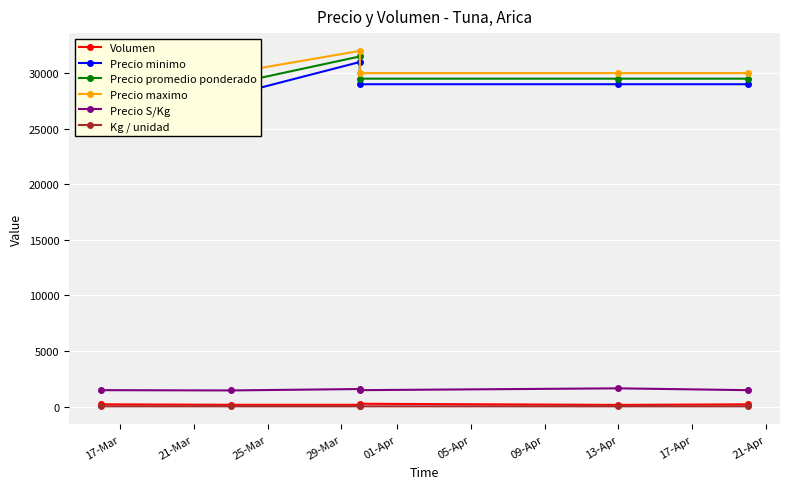

How many lines are shown in the chart?

6